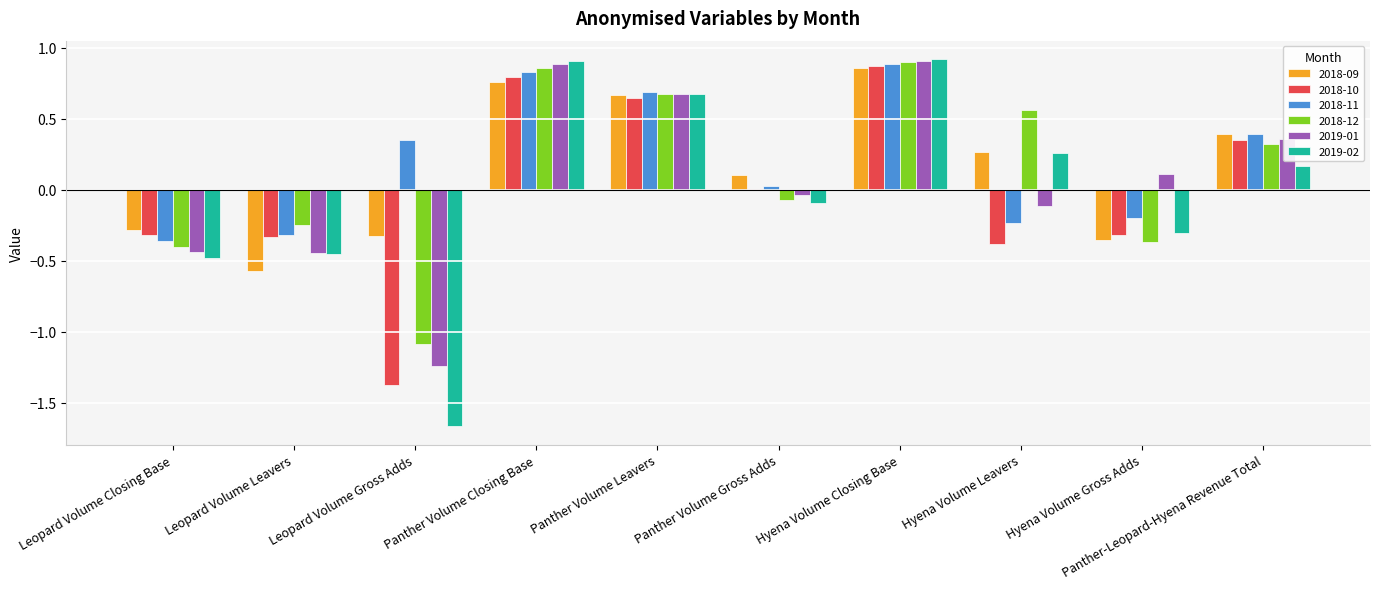

Which series has the largest total across all categories?

2018-11